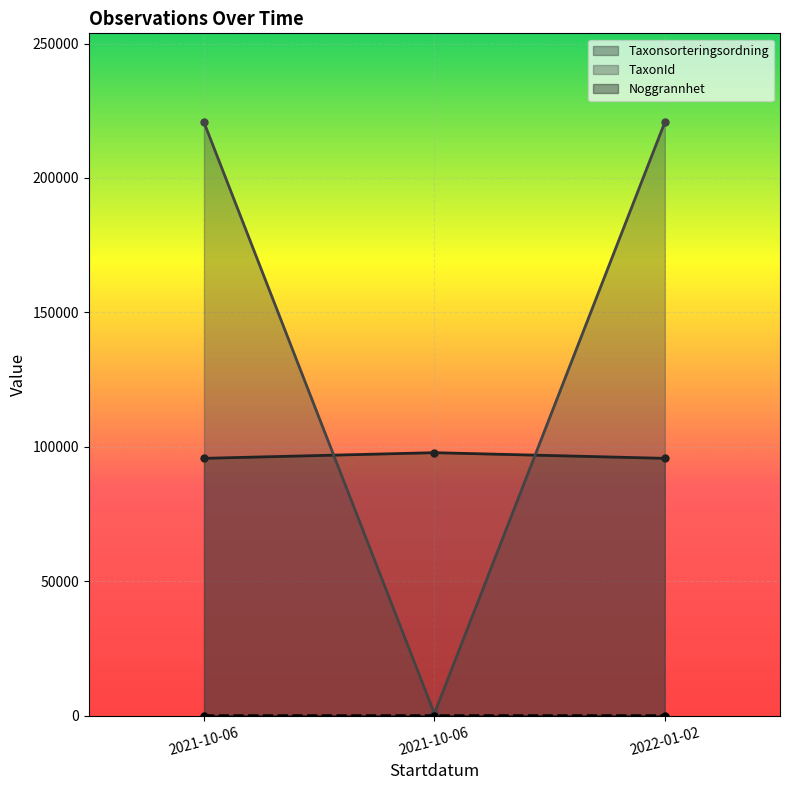

What is the sum of the TaxonId values at 2021-10-06 and 2021-10-06?

221469